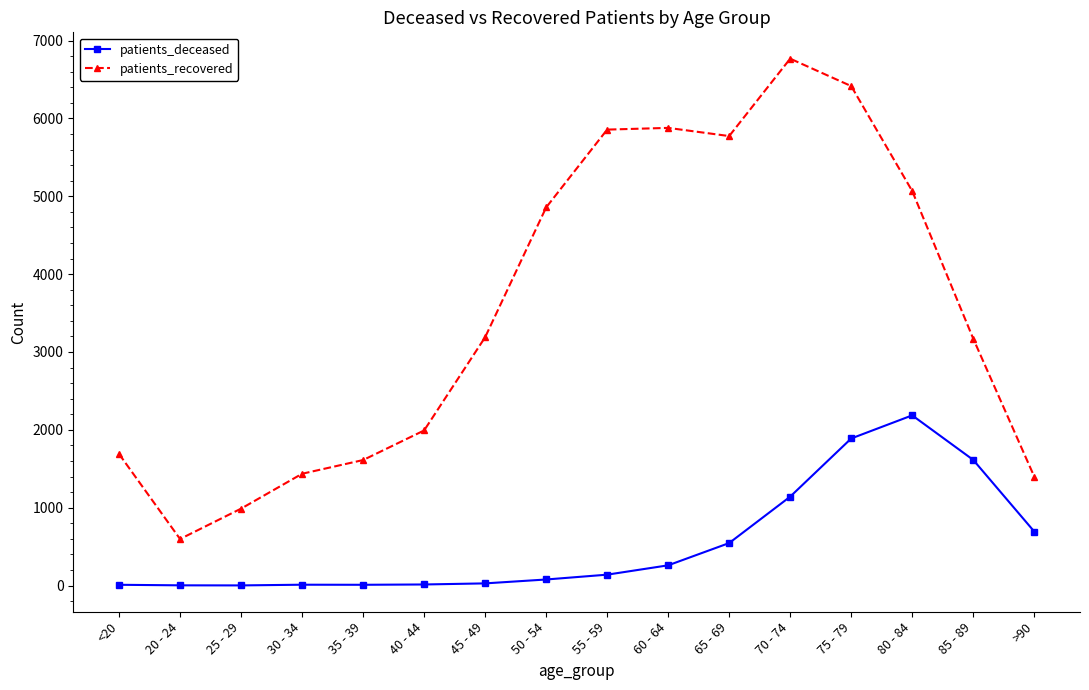

Rank the series by their average value, from highest to lowest.

patients_recovered, patients_deceased